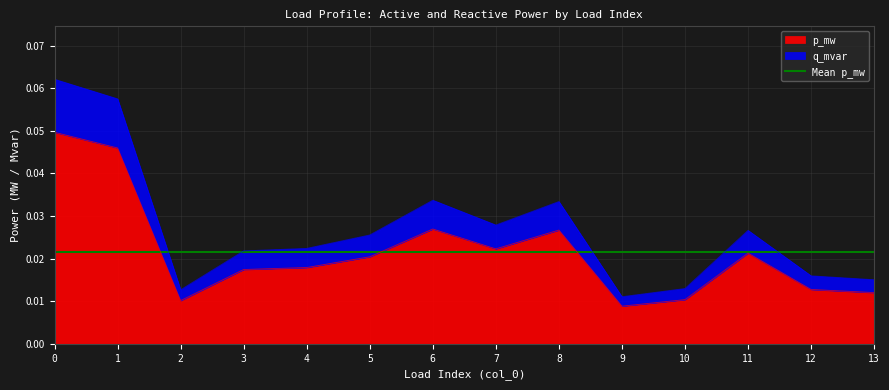

At 3, list the series in order from smallest to largest.

p_mw, q_mvar